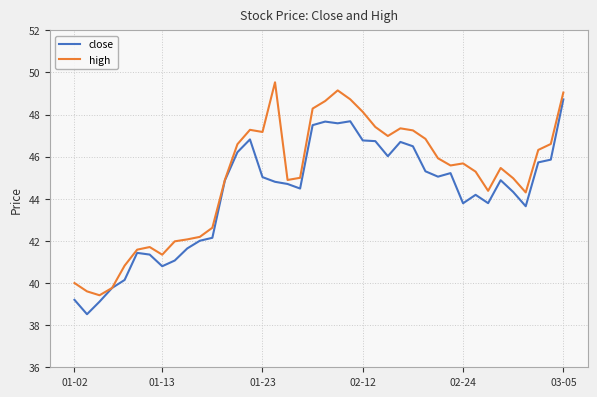

Does the chart have visible grid lines?

Yes